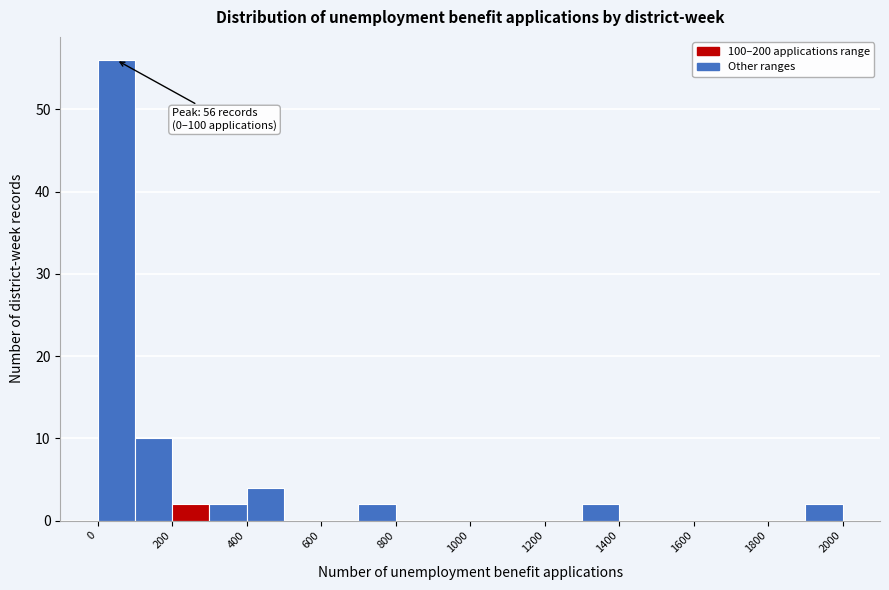

Which range on the x-axis has the tallest bar?

0 to 100